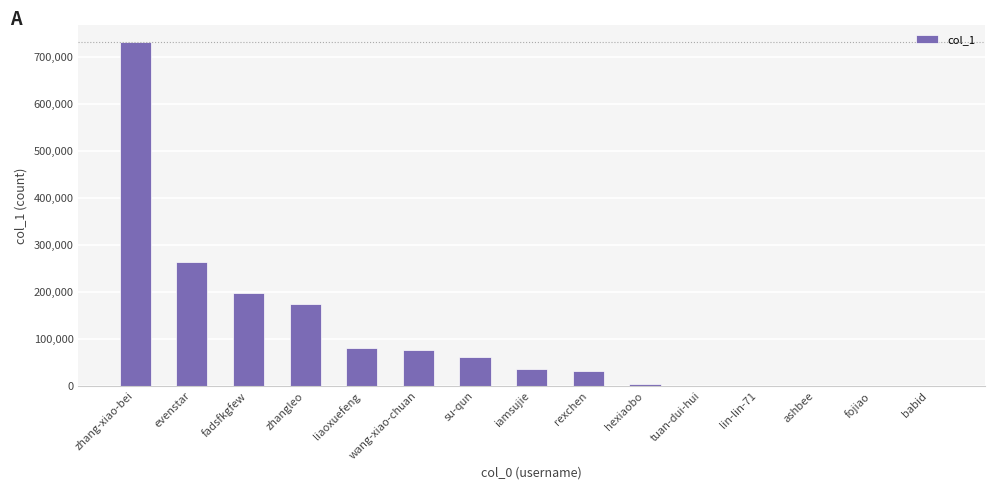

What is the approximate value at iamsujie?

35624